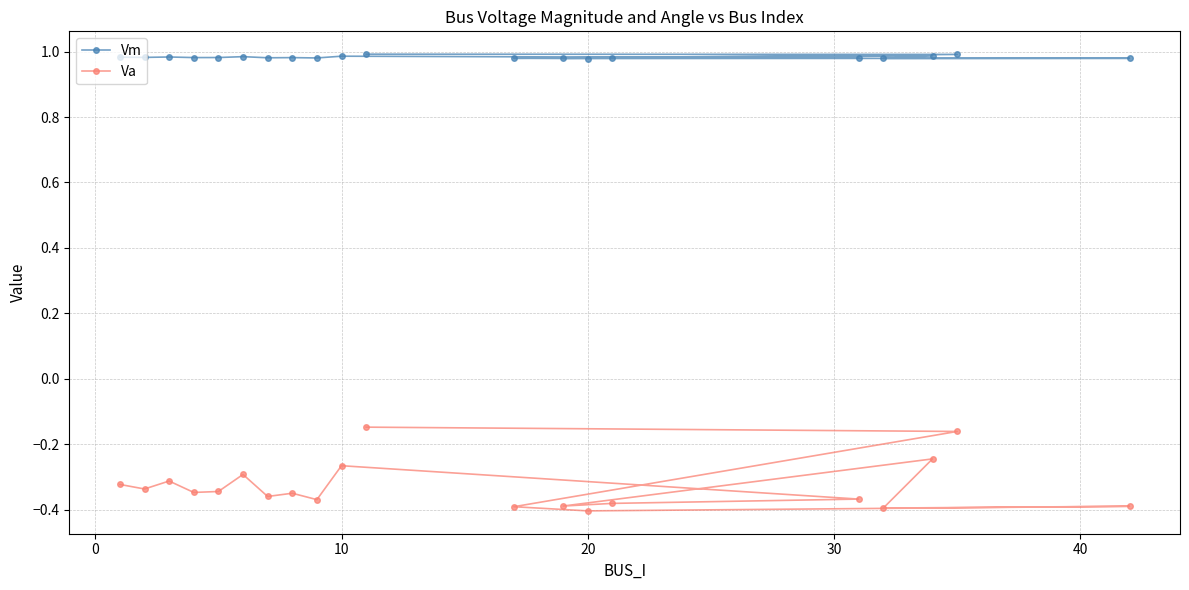

True or false: Vm and Va intersect in this chart.

False